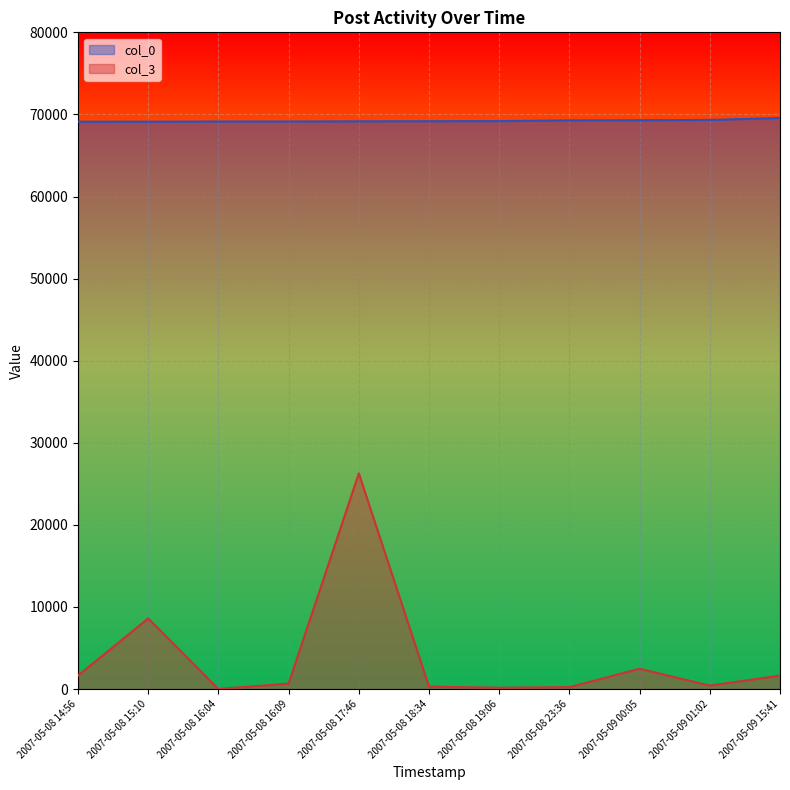

At which category is the sum across all series the highest?

2007-05-08 17:46